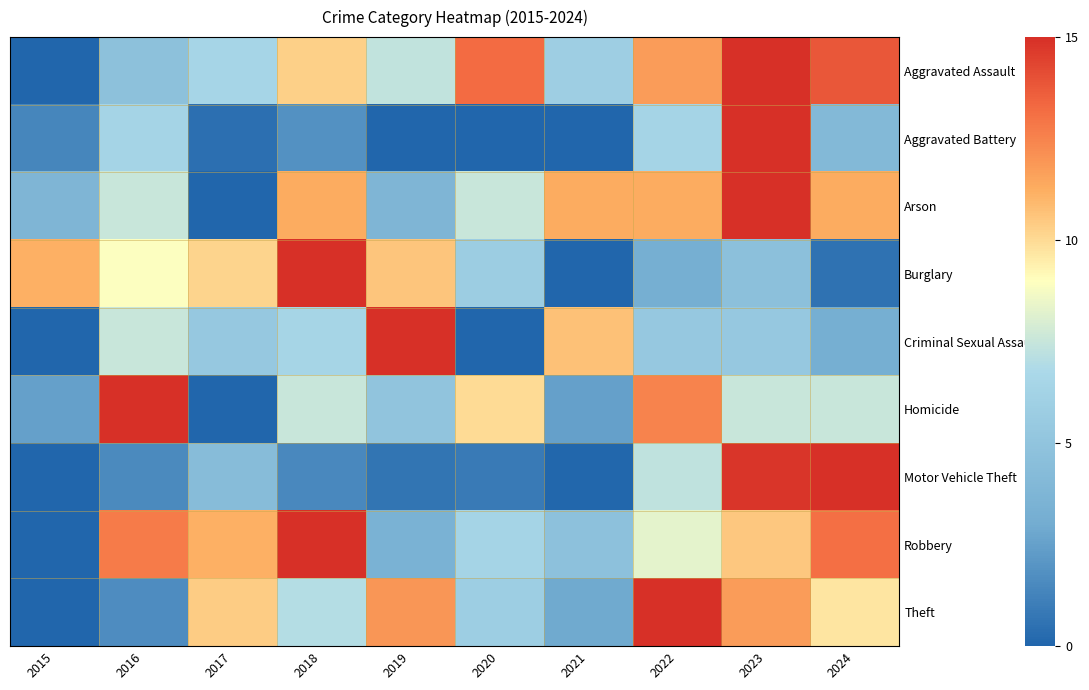

How many series are shown in this chart?

9